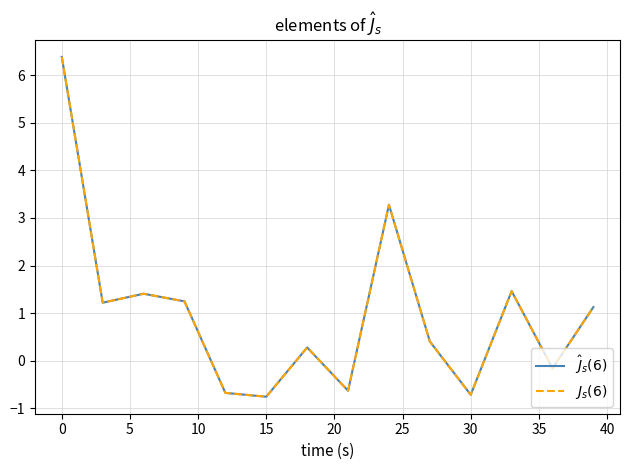

Reading left to right, extract all data points from this chart.

$\hat{J}_s(6)$: 6.4	4.7	2.9	1.2	1.3	1.3	1.4	1.4	1.3	1.2	0.6	-0.0	-0.7	-0.7	-0.7	-0.8	-0.4	-0.1	0.3	-0.0	-0.3	-0.6	0.7	2.0	3.3	2.3	1.4	0.4	0.0	-0.3	-0.7	0.0	0.7	1.5	0.9	0.4	-0.2	0.3	0.7	1.1
$J_s(6)$: 6.4	4.7	2.9	1.2	1.3	1.3	1.4	1.4	1.3	1.2	0.6	-0.0	-0.7	-0.7	-0.7	-0.8	-0.4	-0.1	0.3	-0.0	-0.3	-0.6	0.7	2.0	3.3	2.3	1.4	0.4	0.0	-0.3	-0.7	0.0	0.7	1.5	0.9	0.4	-0.2	0.3	0.7	1.1